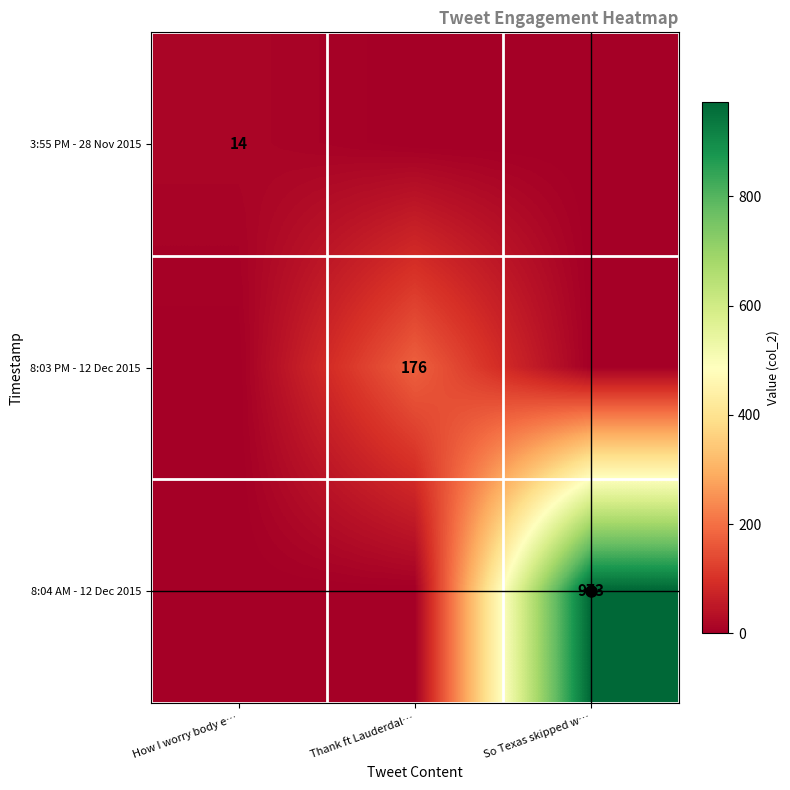

True or false: 8:04 AM - 12 Dec 2015 has a value of 973 at So Texas skipped w….

True